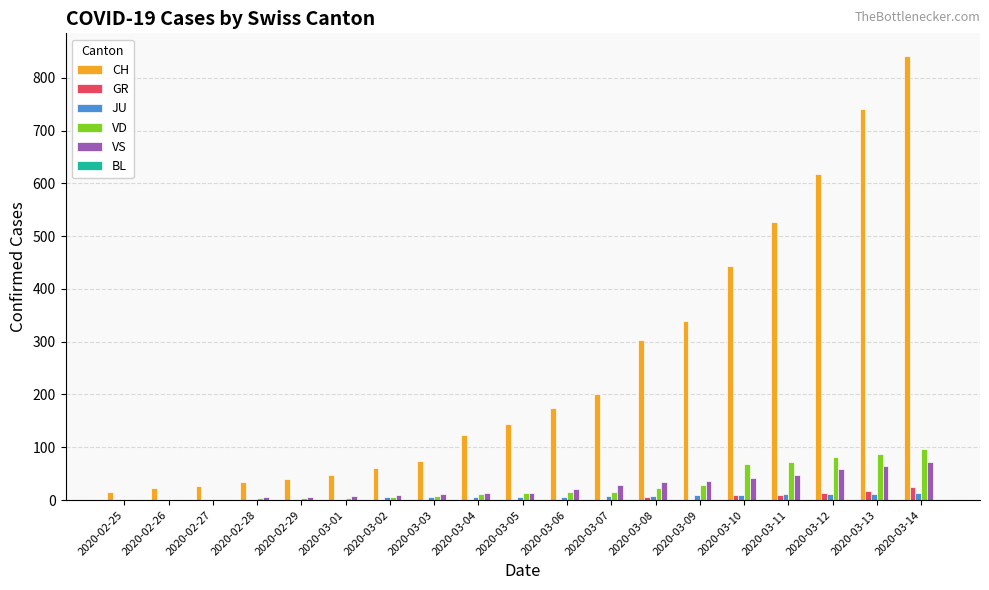

Are the bars grouped side by side (vs. stacked)?

Yes